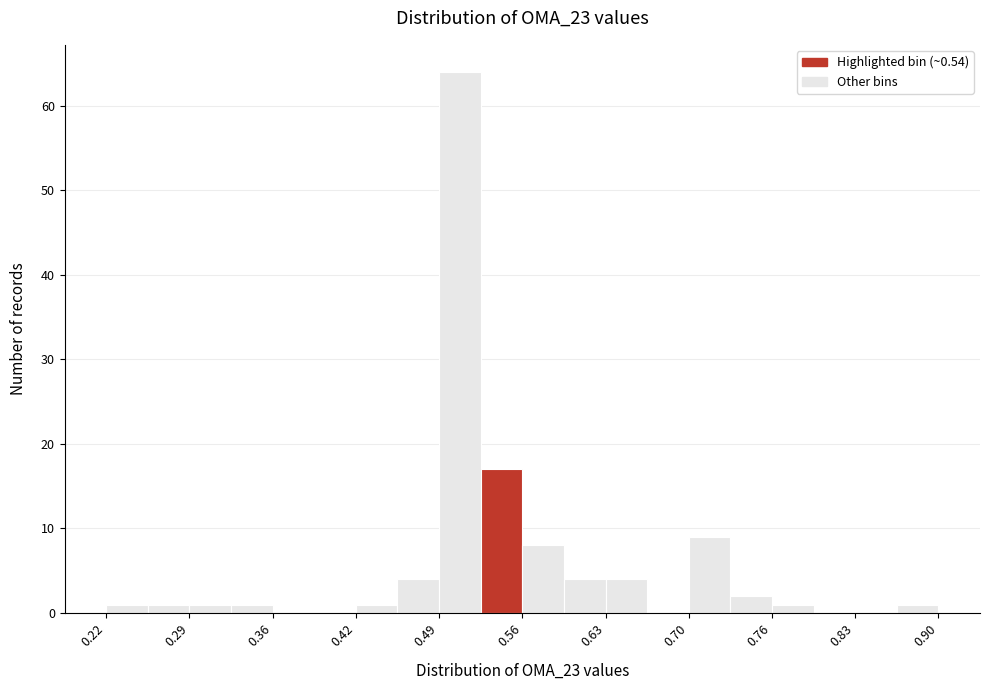

Around what value on the x-axis is the tallest bar? Give the approximate position of its centre, as read against the axis.

0.51